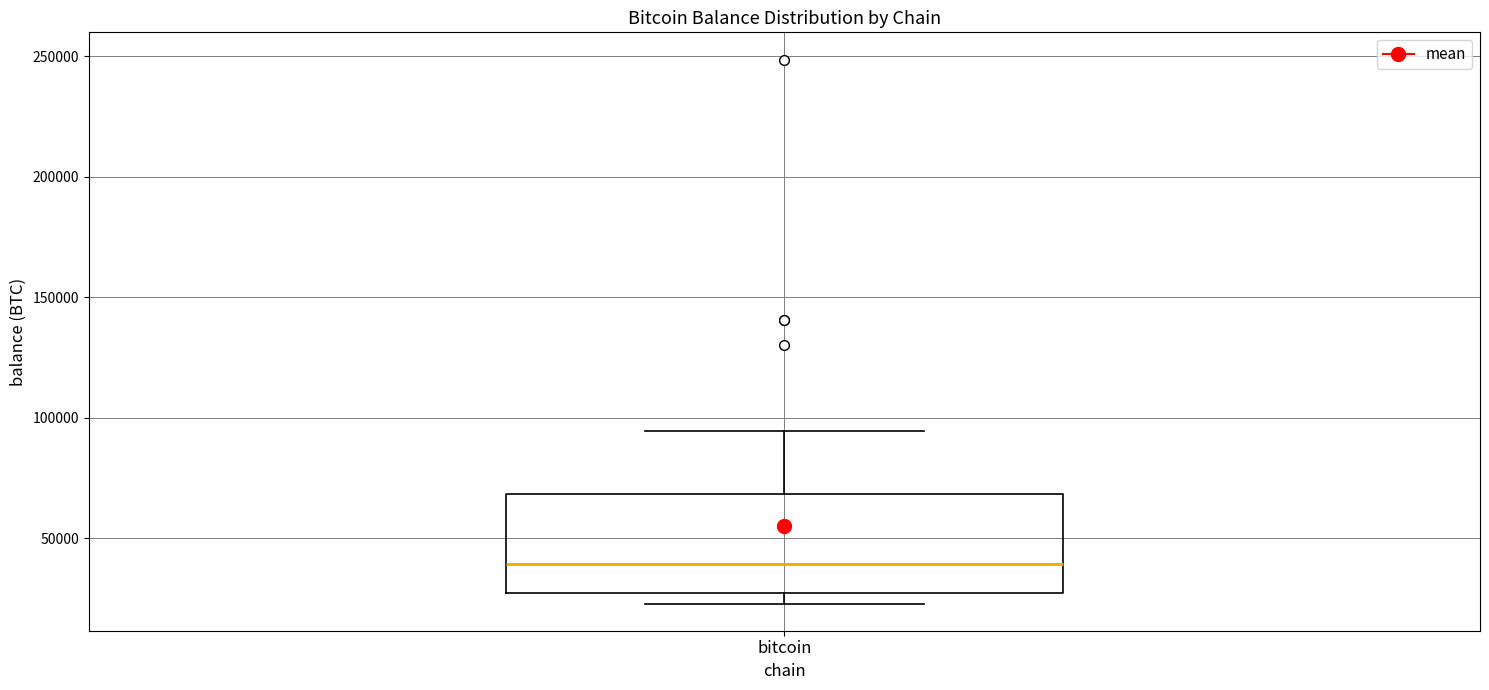

Where does the upper whisker of the box for bitcoin end on the y-axis? The values are not printed on the chart, so give them approximately, as read against the axis.

95000